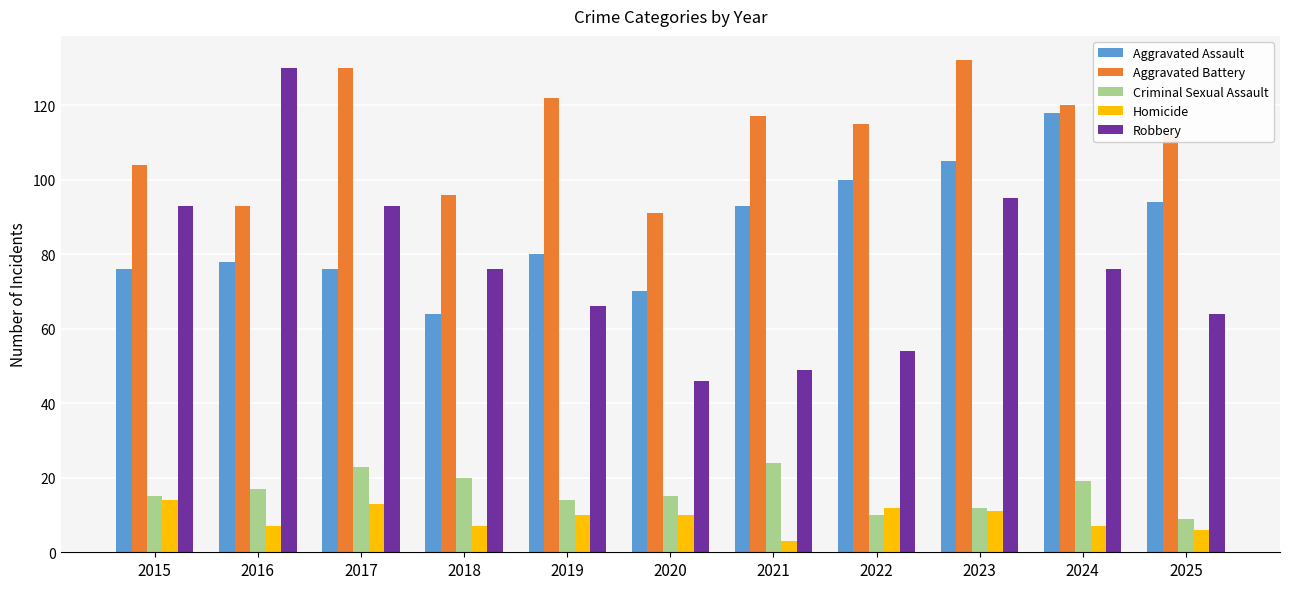

What is the difference between the Criminal Sexual Assault values at 2015 and 2019?

1